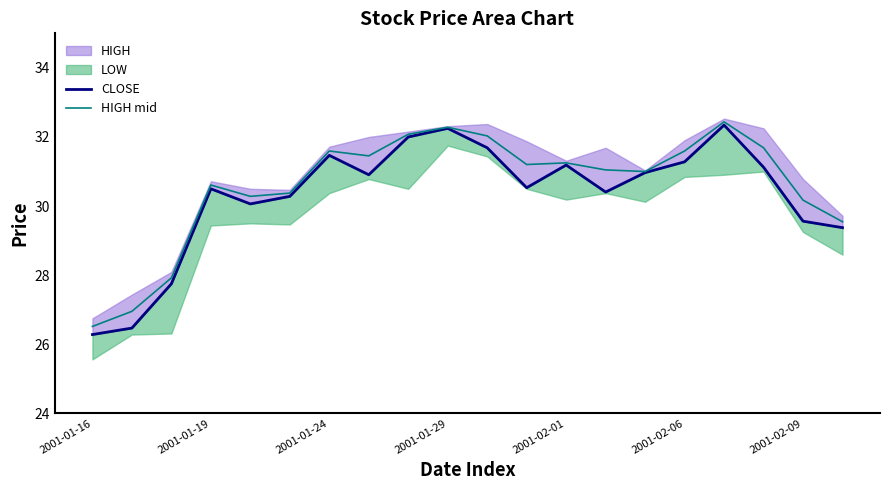

What is the lowest value of the HIGH mid series?

26.5